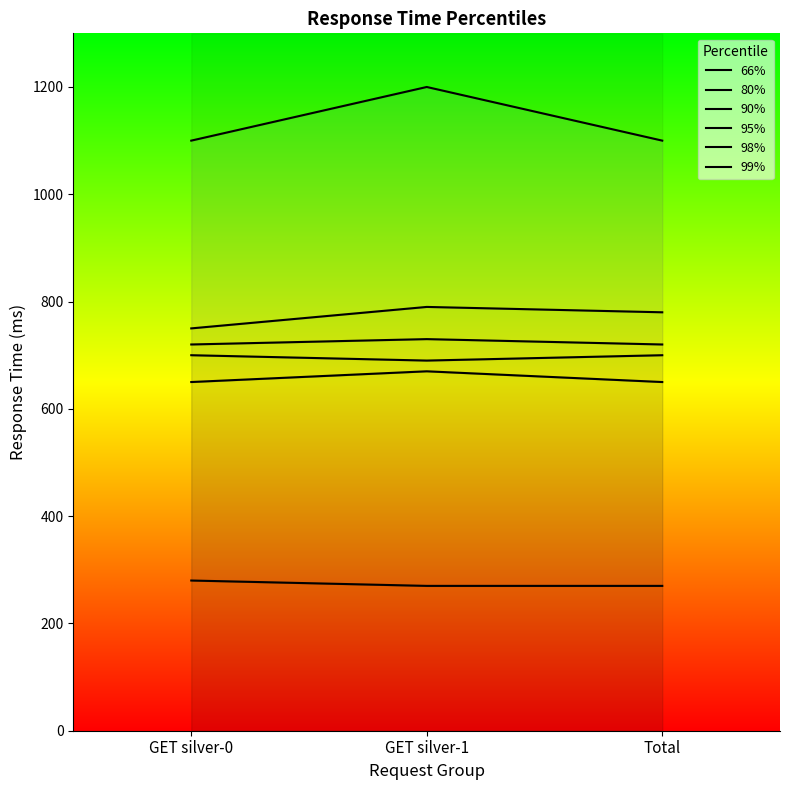

Which series has the largest range (max minus min)?

99%